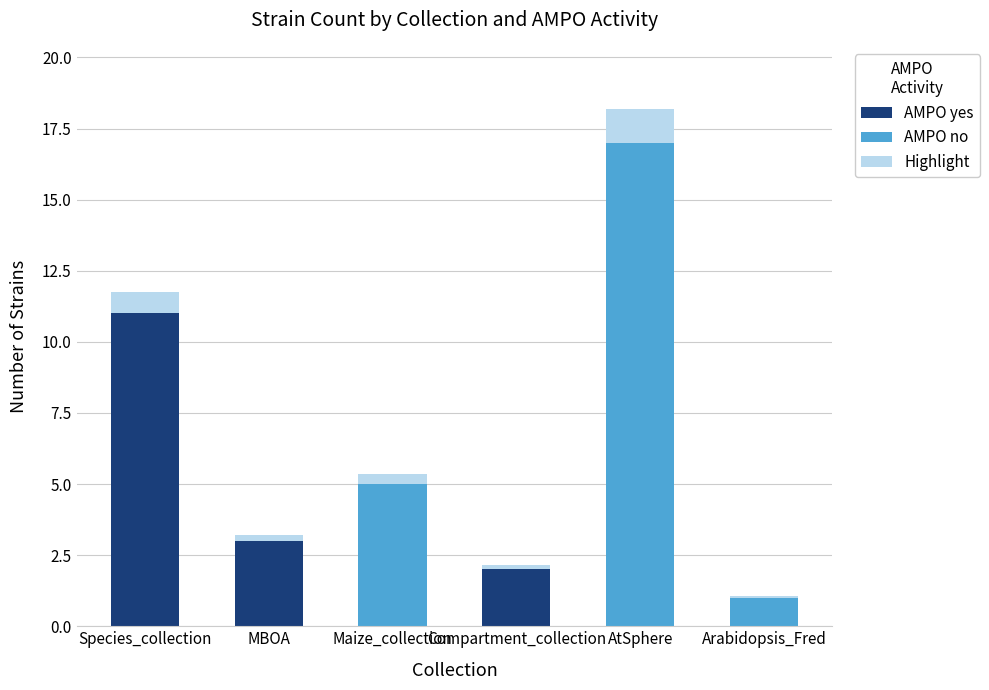

Which category has the highest value in the AMPO yes series?

Species_collection